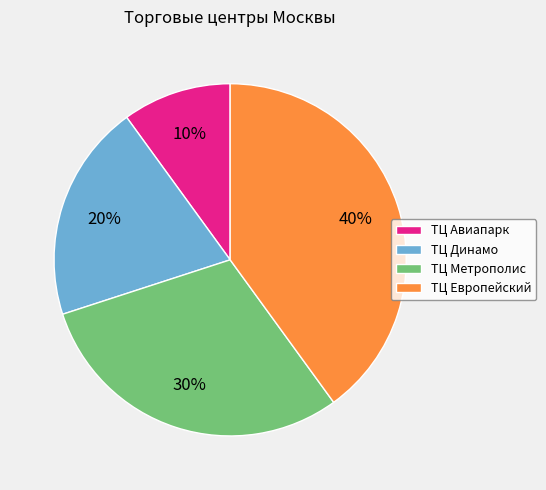

Rank the categories by value from lowest to highest.

ТЦ Авиапарк, ТЦ Динамо, ТЦ Метрополис, ТЦ Европейский